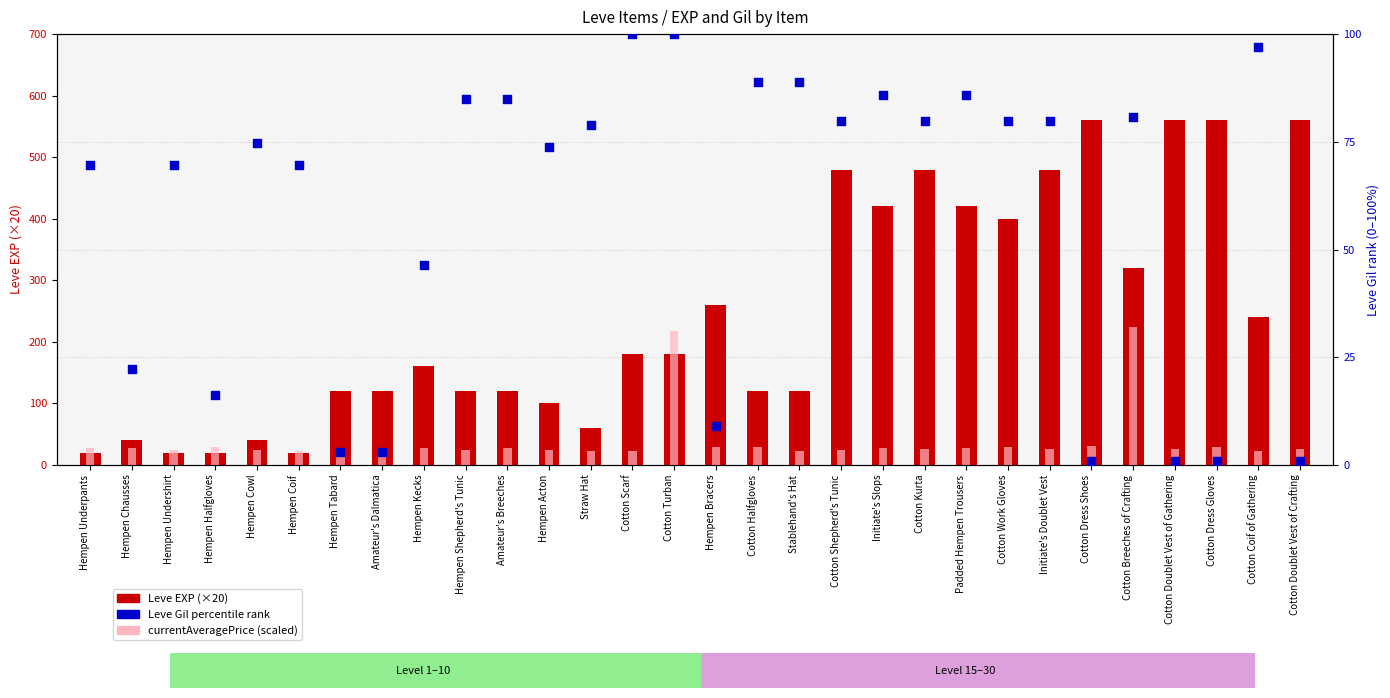

Which series has the largest total across all categories?

Leve EXP (×20)